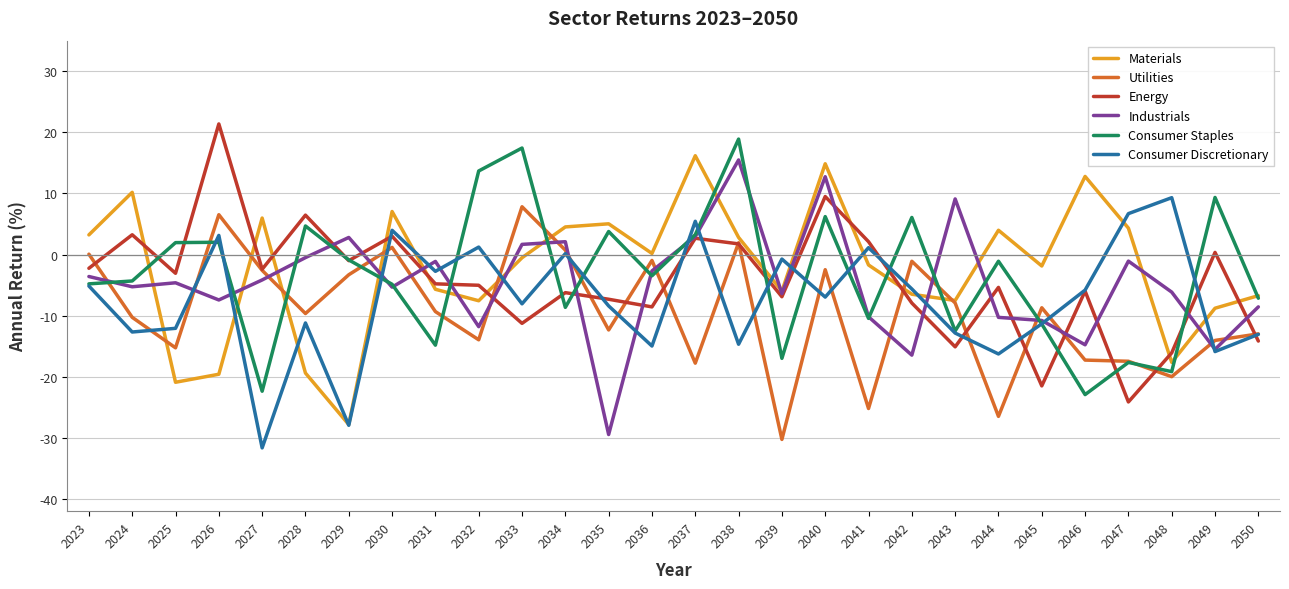

What value does the Energy series have at 2035?

-7.3